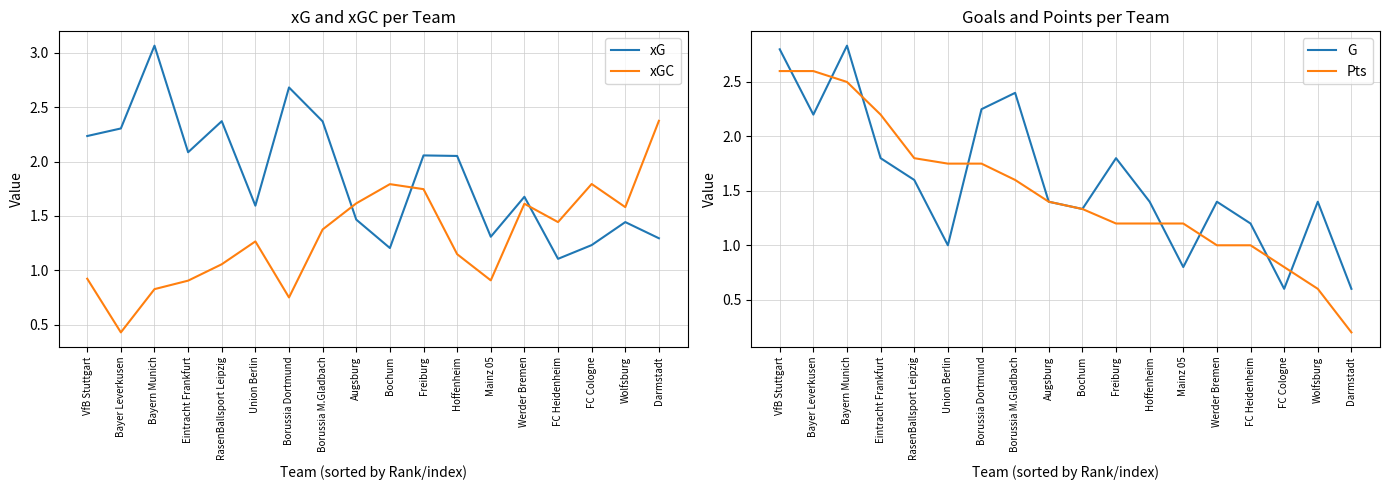

How many times do xG and G cross each other?

7